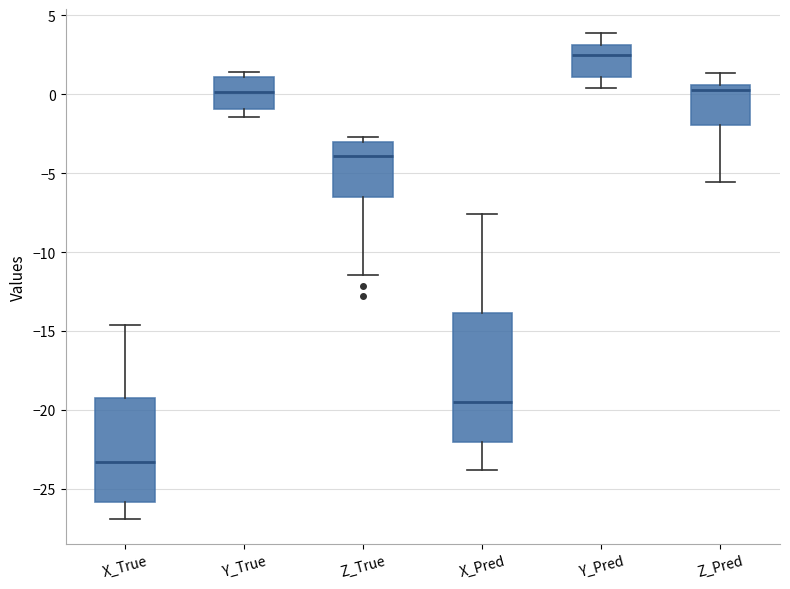

Reading left to right, read every box against the y-axis: the position of its median line, the range the box covers, and the ends of its whiskers. The values are not printed on the chart, so give them approximately, as read against the axis.

X_True: median -23.5, box -26.0 to -19.5, whiskers -27.0 to -14.5
Y_True: median 0.0, box -1.0 to 1.0, whiskers -1.5 to 1.5
Z_True: median -4.0, box -6.5 to -3.0, whiskers -11.5 to -2.5
X_Pred: median -19.5, box -22.0 to -14.0, whiskers -24.0 to -7.5
Y_Pred: median 2.5, box 1.0 to 3.0, whiskers 0.5 to 4.0
Z_Pred: median 0.0, box -2.0 to 0.5, whiskers -5.5 to 1.5